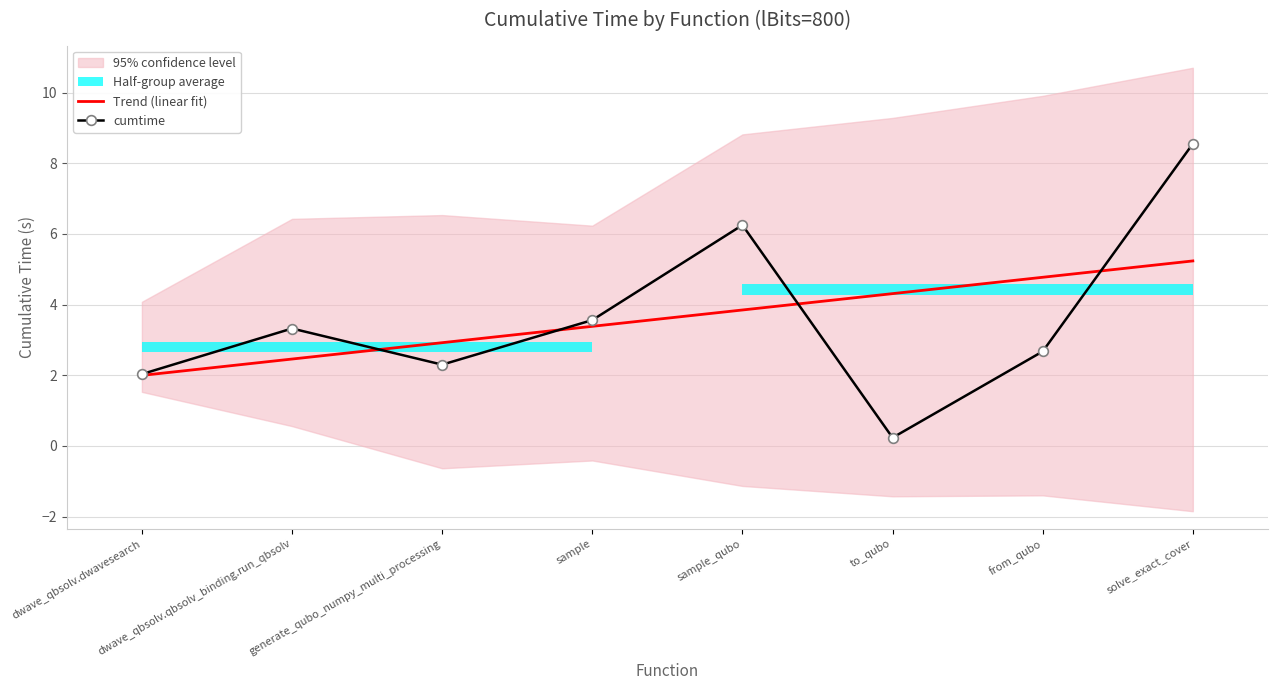

How many data points does each series have?

8